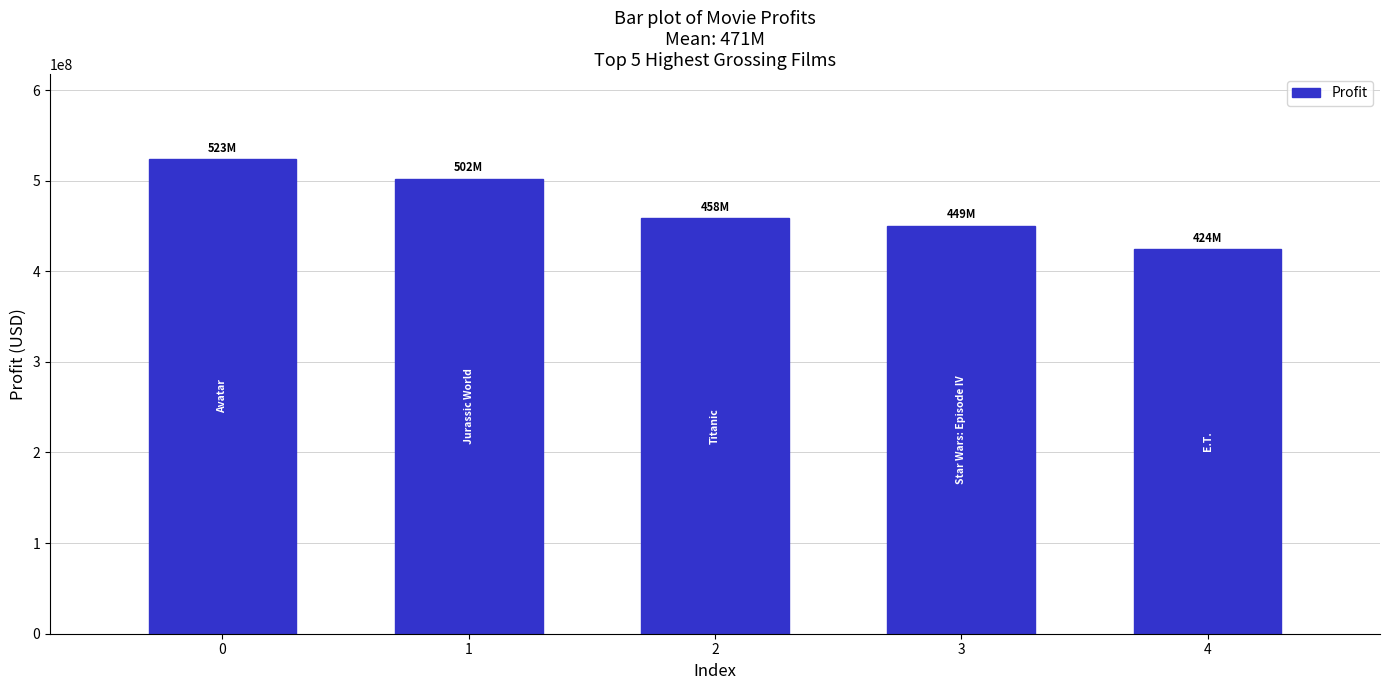

Rank the categories by value from highest to lowest.

0, 1, 2, 3, 4